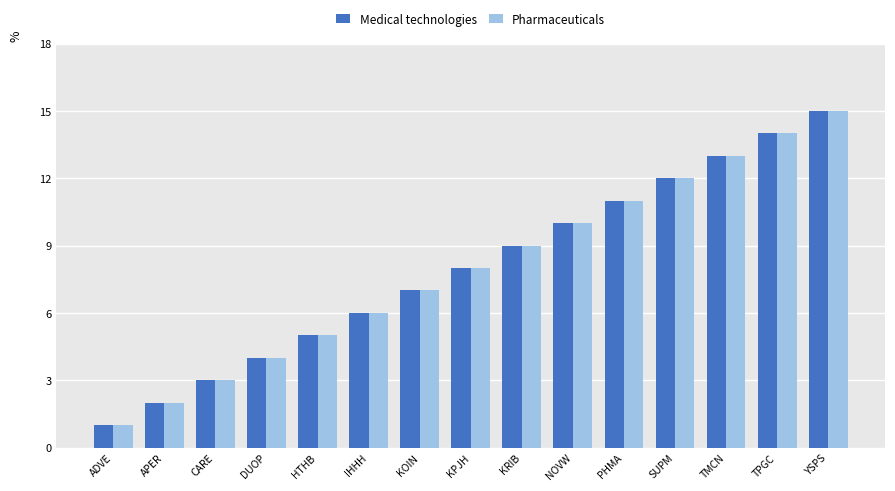

What is the greatest value displayed?

15